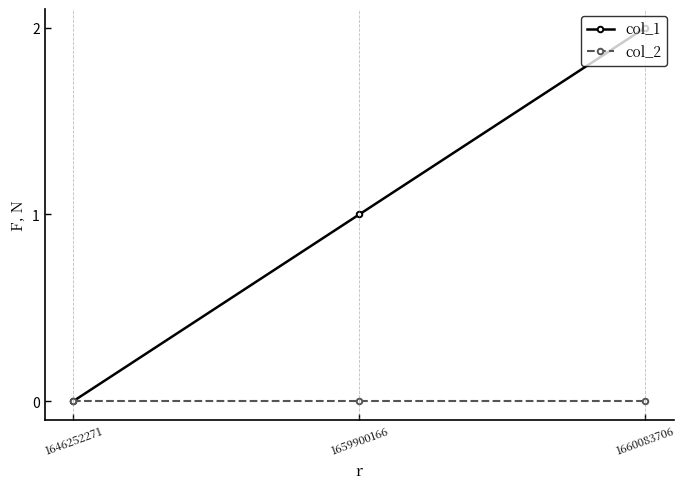

Which series has the widest spread of values?

col_1